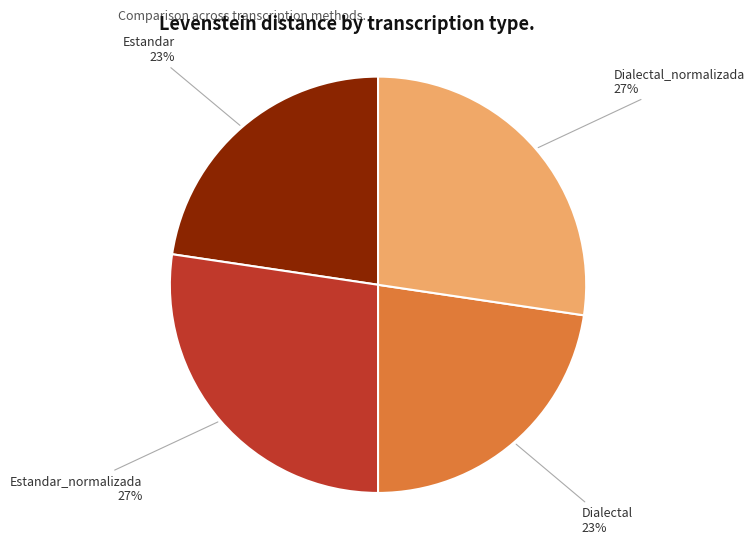

To the nearest percent, what is the average slice percentage?

25%